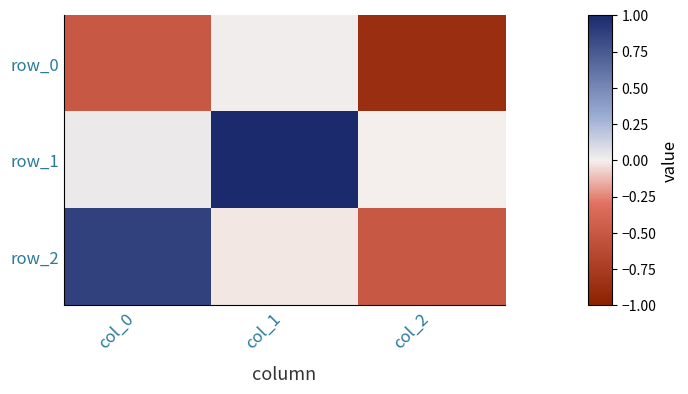

Which has a higher value, col_1 or col_0?

col_1